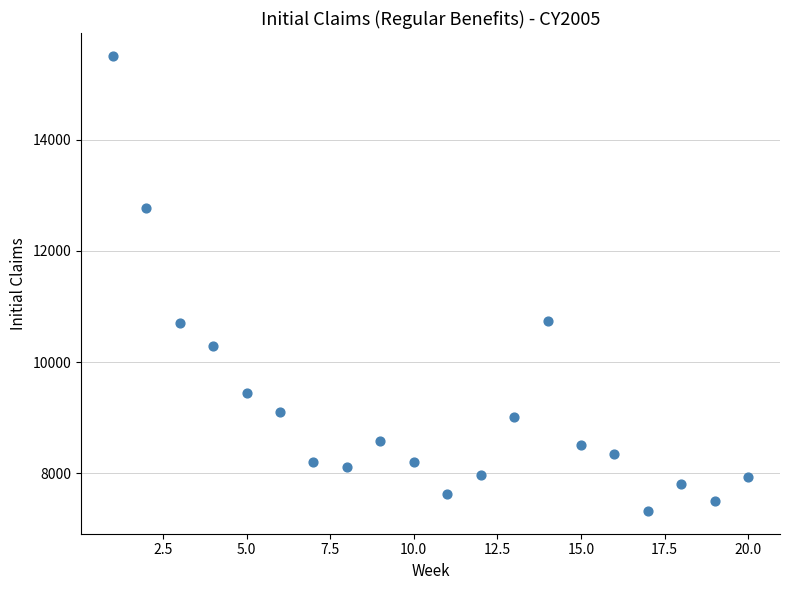

What is the range of X values (max minus min)?

19